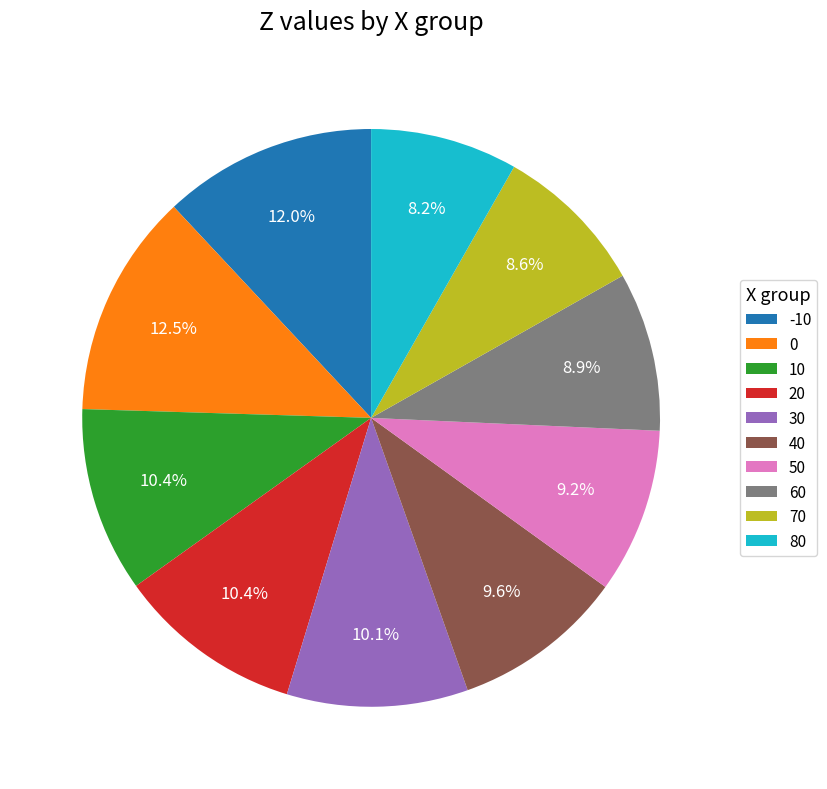

How many slices are in this pie chart?

10